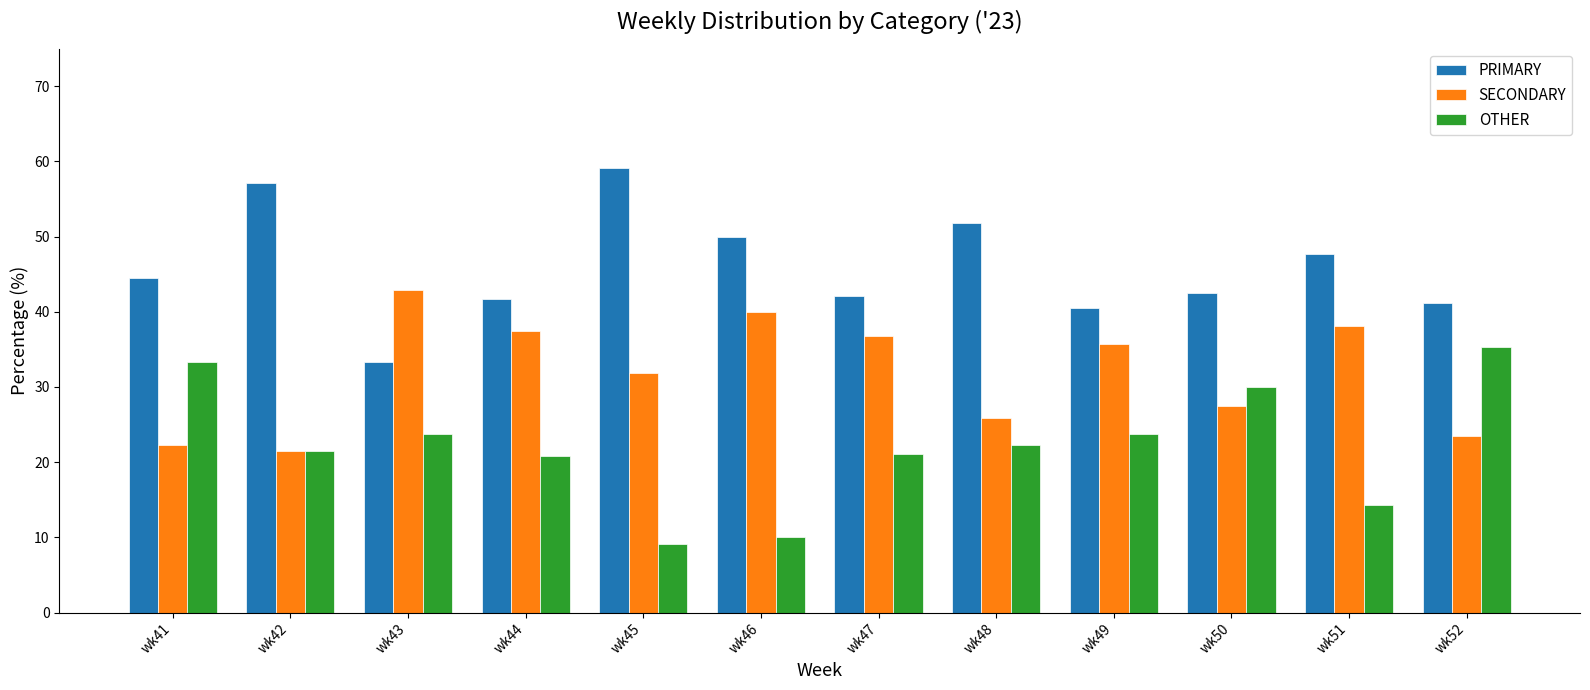

Is the value of OTHER at wk49 greater than the value of SECONDARY at wk49?

No